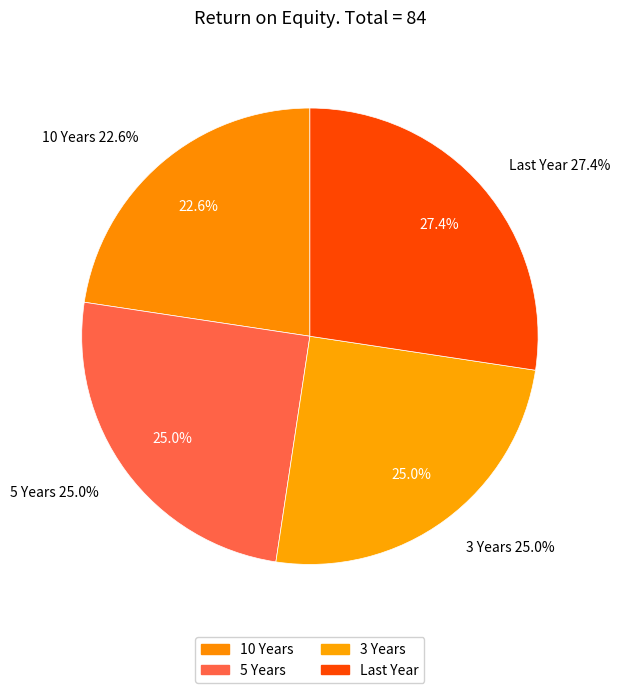

How many segments does this pie chart have?

4